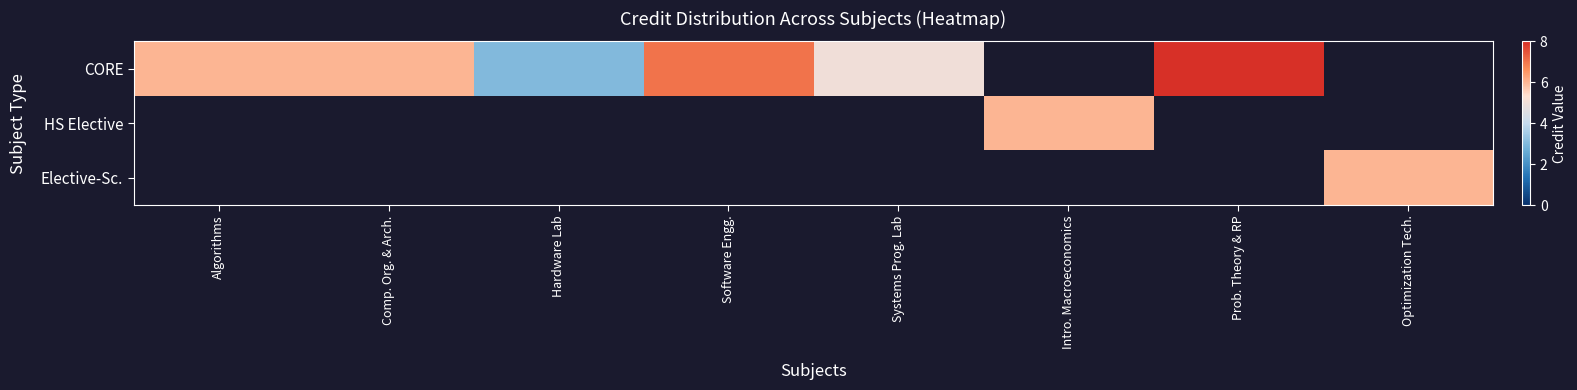

How many distinct data groups are displayed?

3